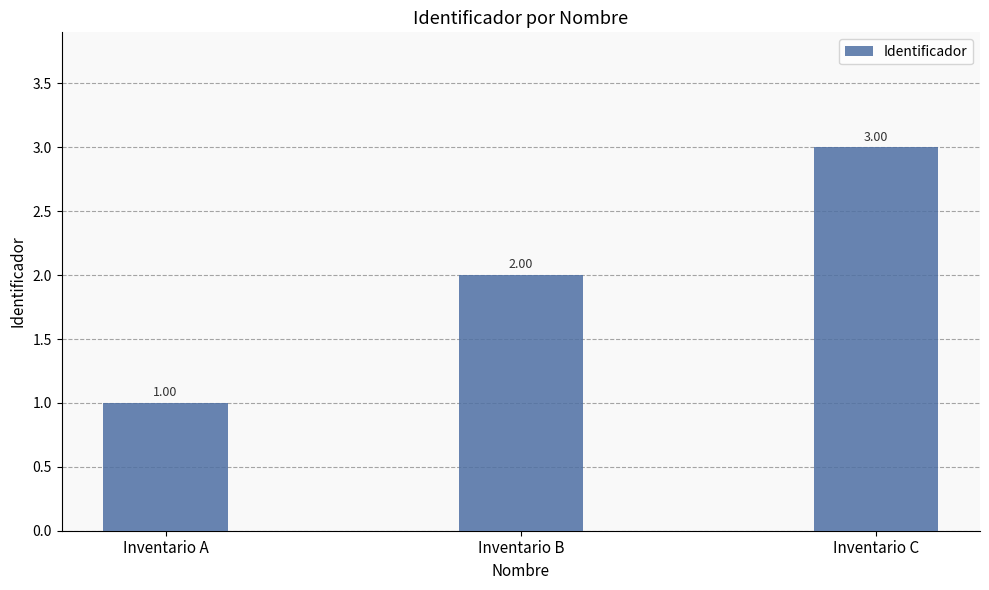

Approximately how many times larger is the value at Inventario C compared to Inventario B?

1.5